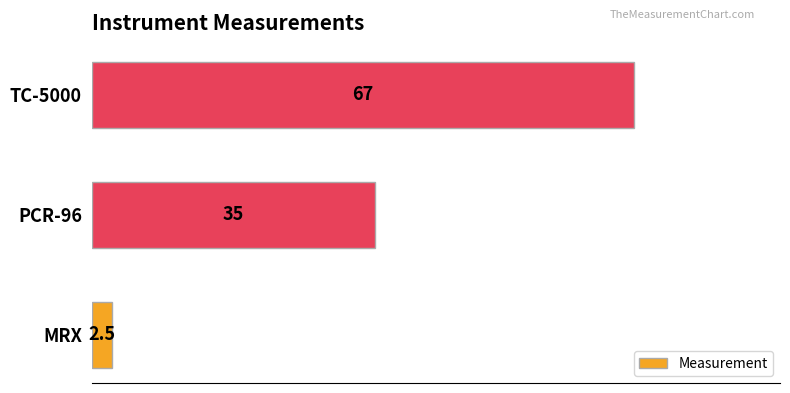

Which has a higher value, PCR-96 or TC-5000?

TC-5000